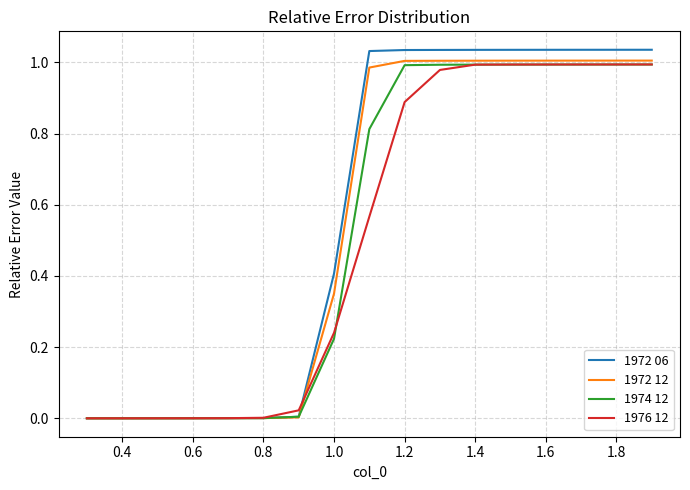

Which series has the largest range (max minus min)?

1972 06